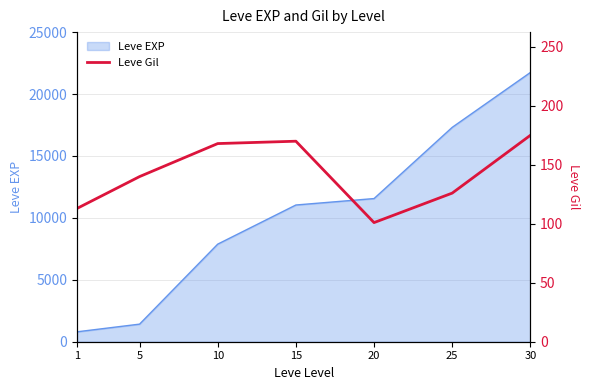

The value of Leve EXP at 20 is 15834. True or false?

False